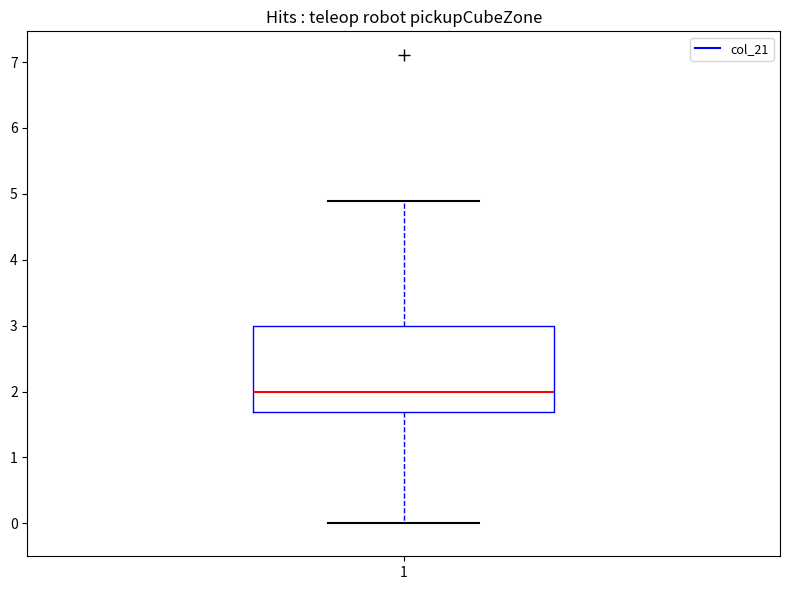

Where is the upper edge of the box at x = 1 on the y-axis? The values are not printed on the chart, so give them approximately, as read against the axis.

3.0